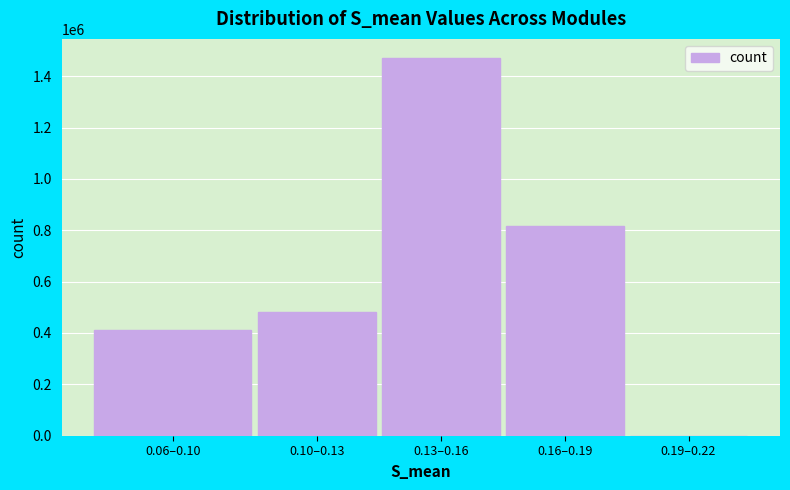

Reading left to right, extract all data points from this chart.

0.06–0.10=410499	0.10–0.13=481486	0.13–0.16=1471499	0.16–0.19=814773	0.19–0.22=0